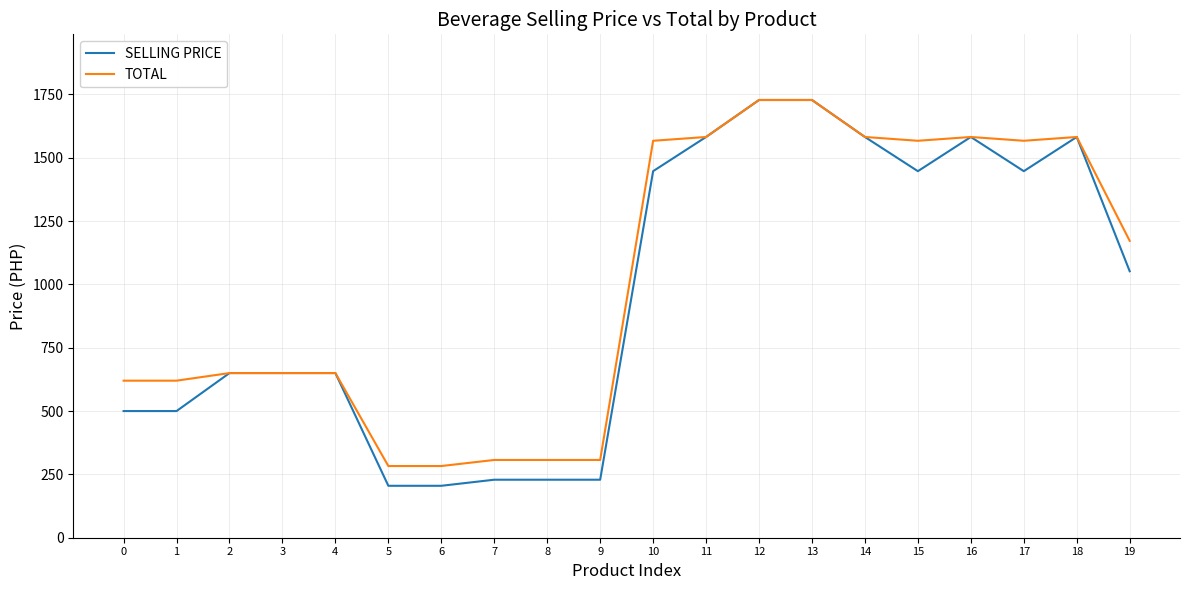

Which series has the largest total across all categories?

TOTAL